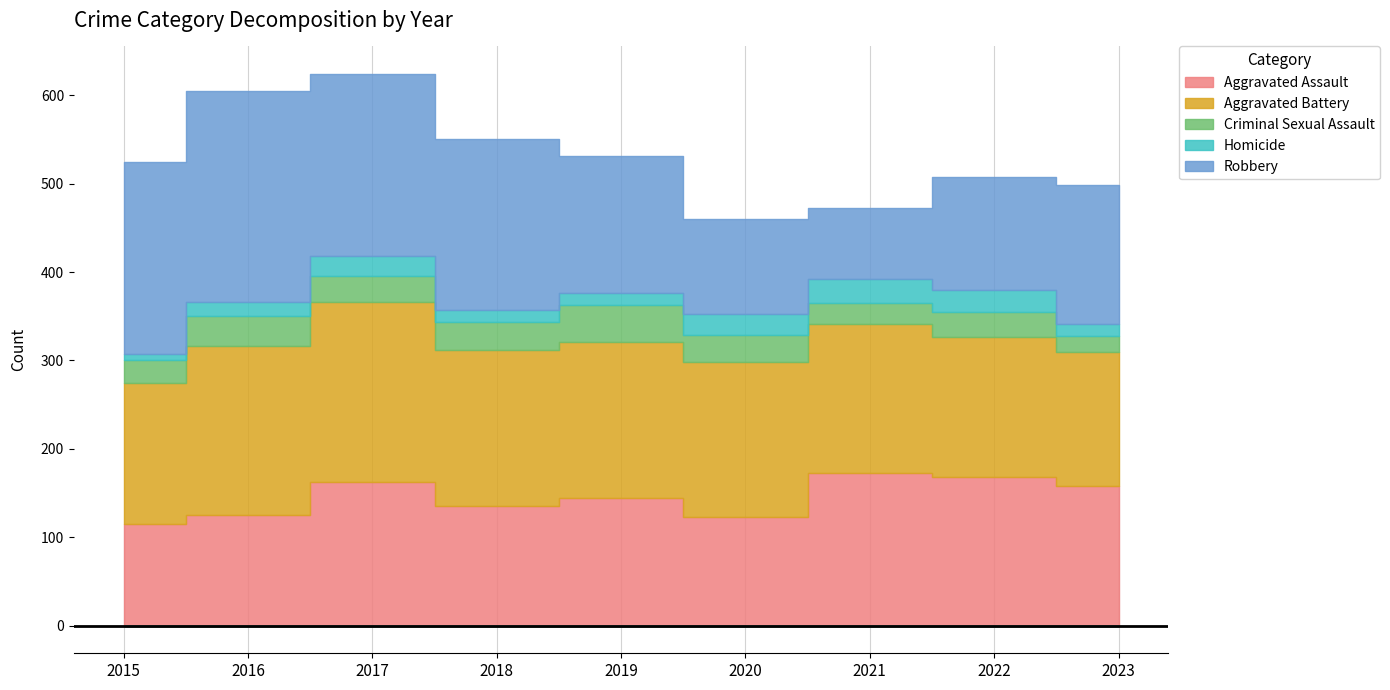

Reading left to right, transcribe all the data shown in this chart.

Aggravated Assault: 2015=115	2016=125	2017=162	2018=135	2019=144	2020=123	2021=173	2022=168	2023=158
Aggravated Battery: 2015=159	2016=191	2017=204	2018=177	2019=177	2020=175	2021=168	2022=158	2023=152
Criminal Sexual Assault: 2015=27	2016=34	2017=30	2018=31	2019=42	2020=31	2021=24	2022=29	2023=18
Homicide: 2015=6	2016=16	2017=22	2018=14	2019=13	2020=23	2021=27	2022=25	2023=13
Robbery: 2015=217	2016=239	2017=206	2018=193	2019=155	2020=108	2021=80	2022=128	2023=157